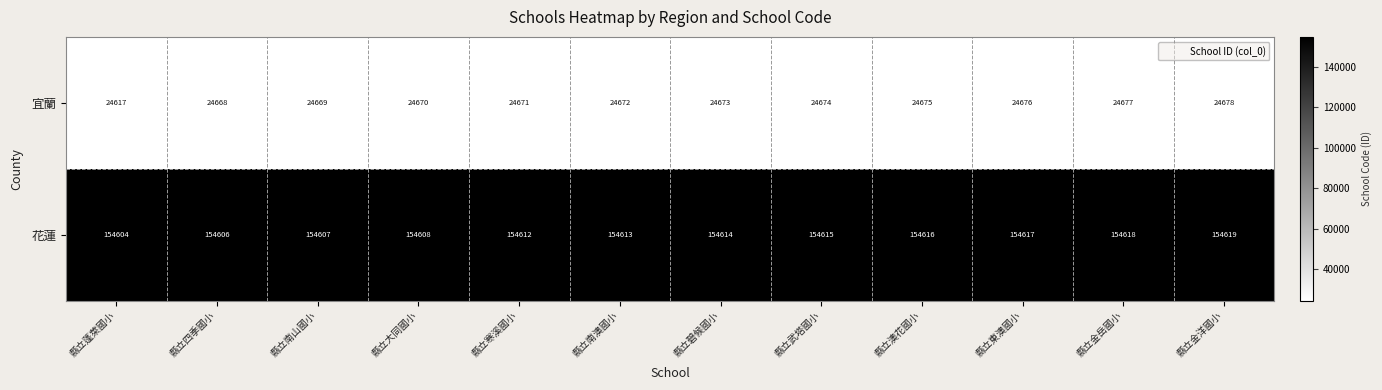

What is the difference between the 花蓮 values at 縣立金岳國小 and 縣立武塔國小?

3